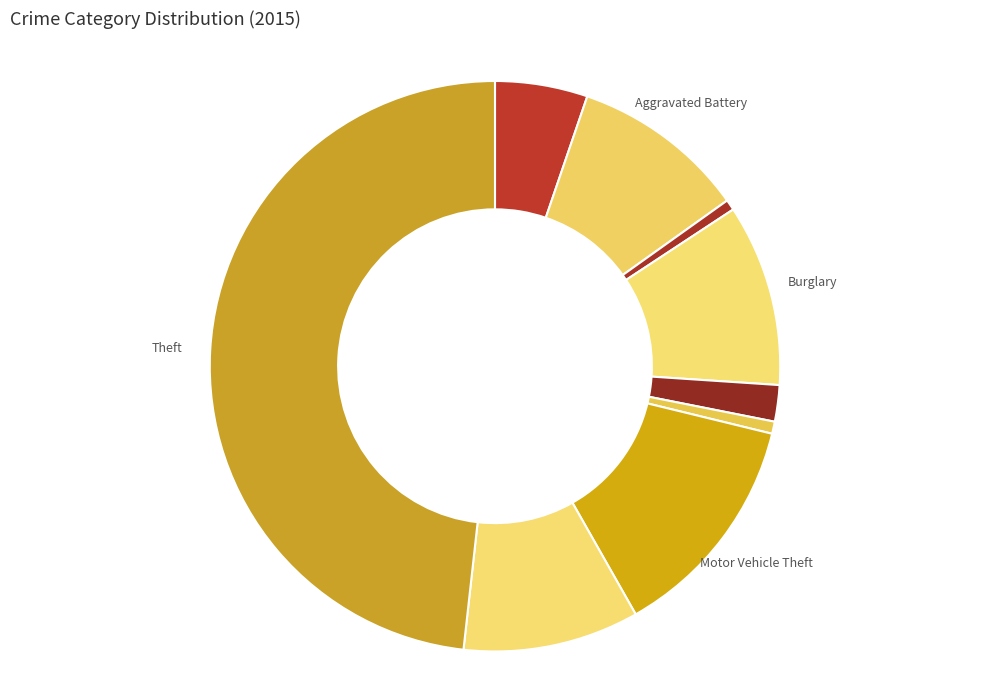

How many slices are in this pie chart?

9